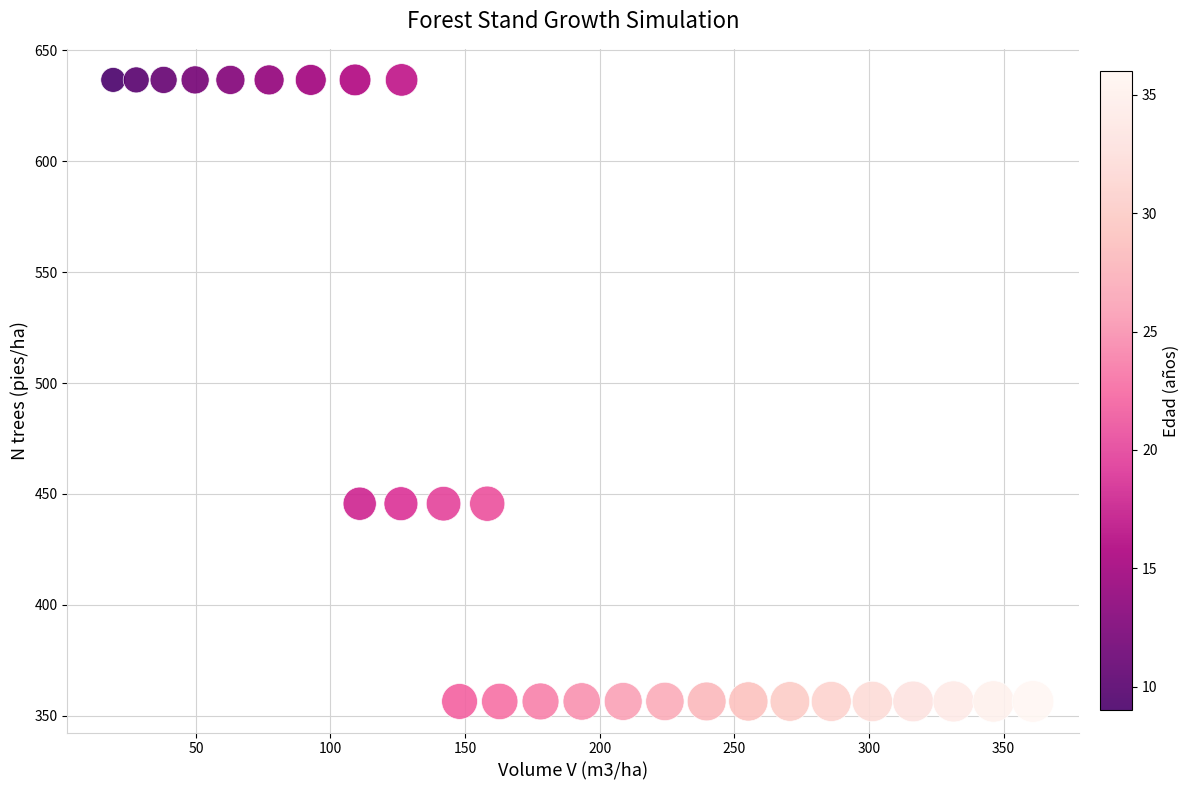

What is the range of X values (max minus min)?

341.6